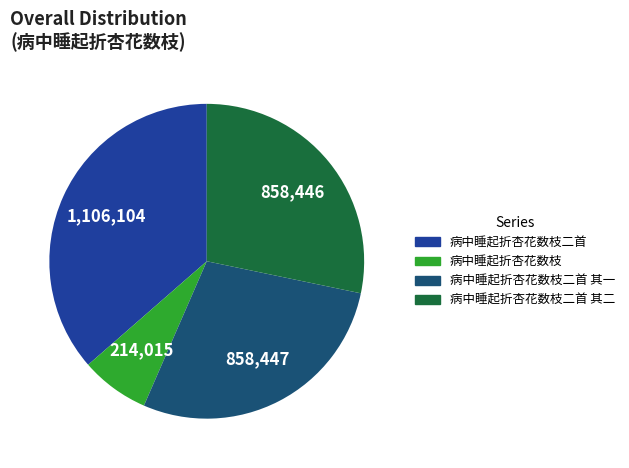

What is the ratio of the value at 病中睡起折杏花数枝 to the value at 病中睡起折杏花数枝二首?

0.2